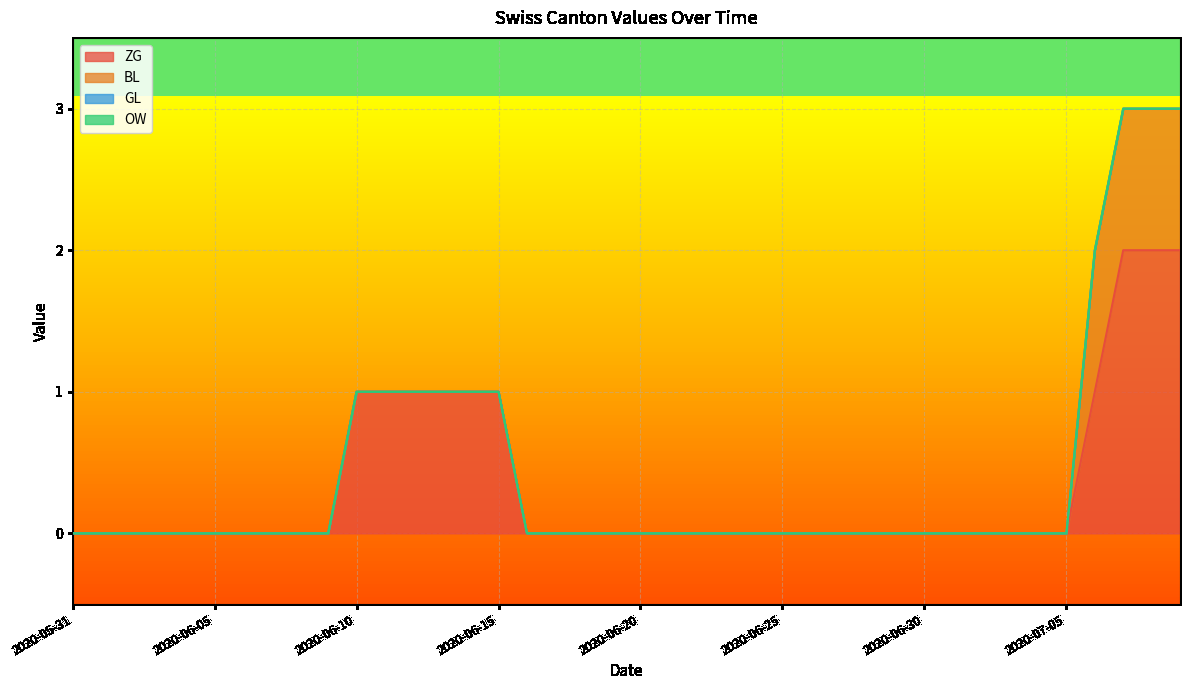

Which has a higher value, 2020-06-28 or 2020-06-13?

2020-06-13